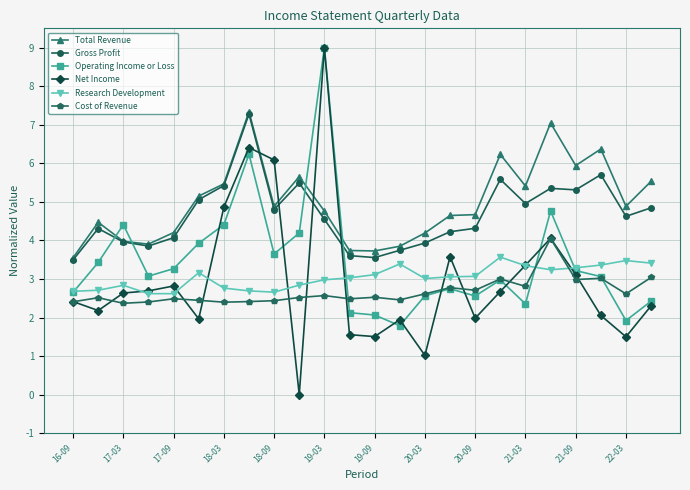

Which series has the largest total across all categories?

Total Revenue